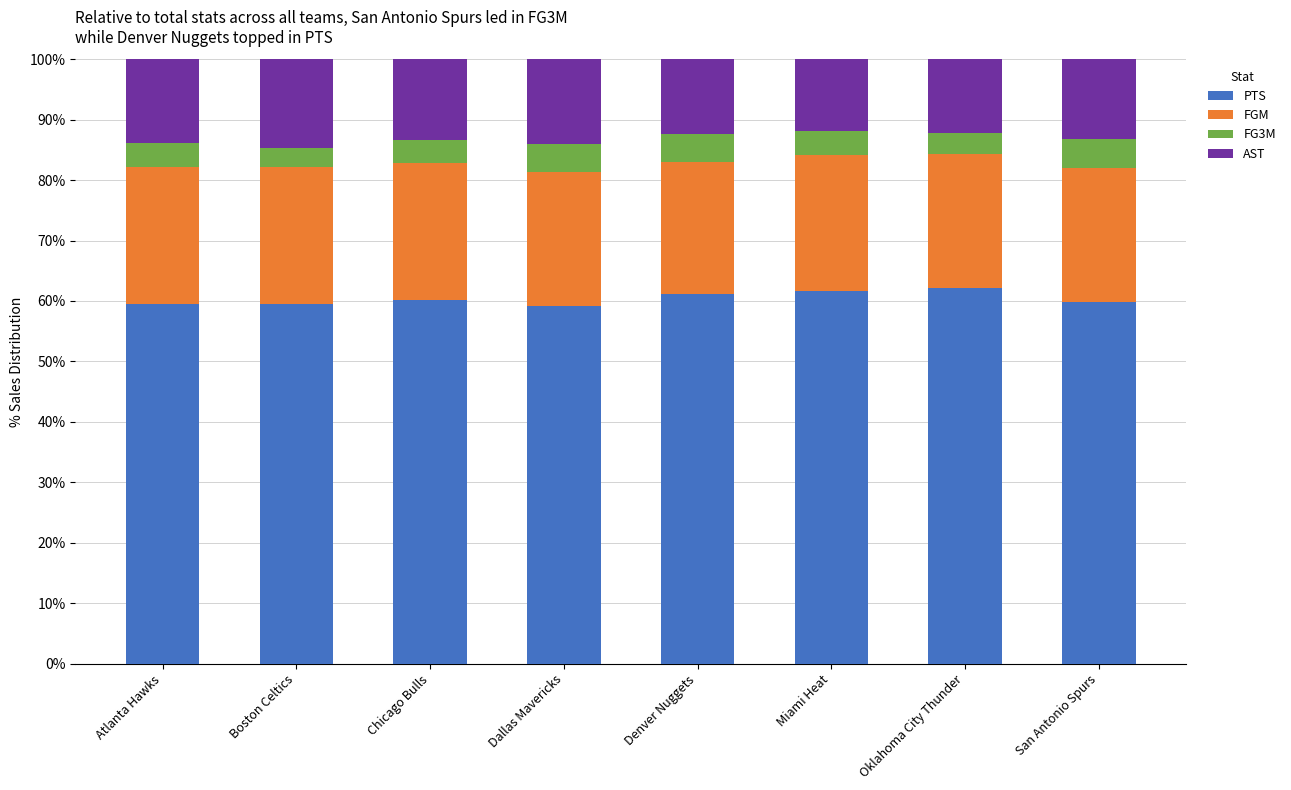

What is the highest value of the PTS series?

62.1